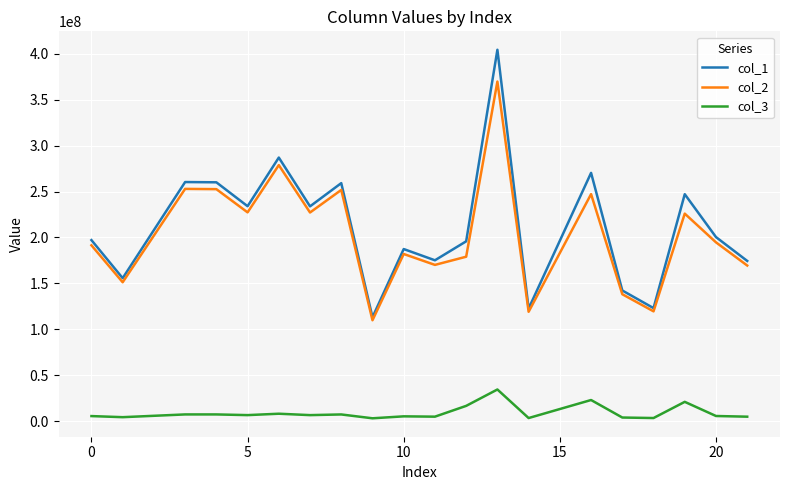

True or false: col_2 and col_3 cross at least once.

False